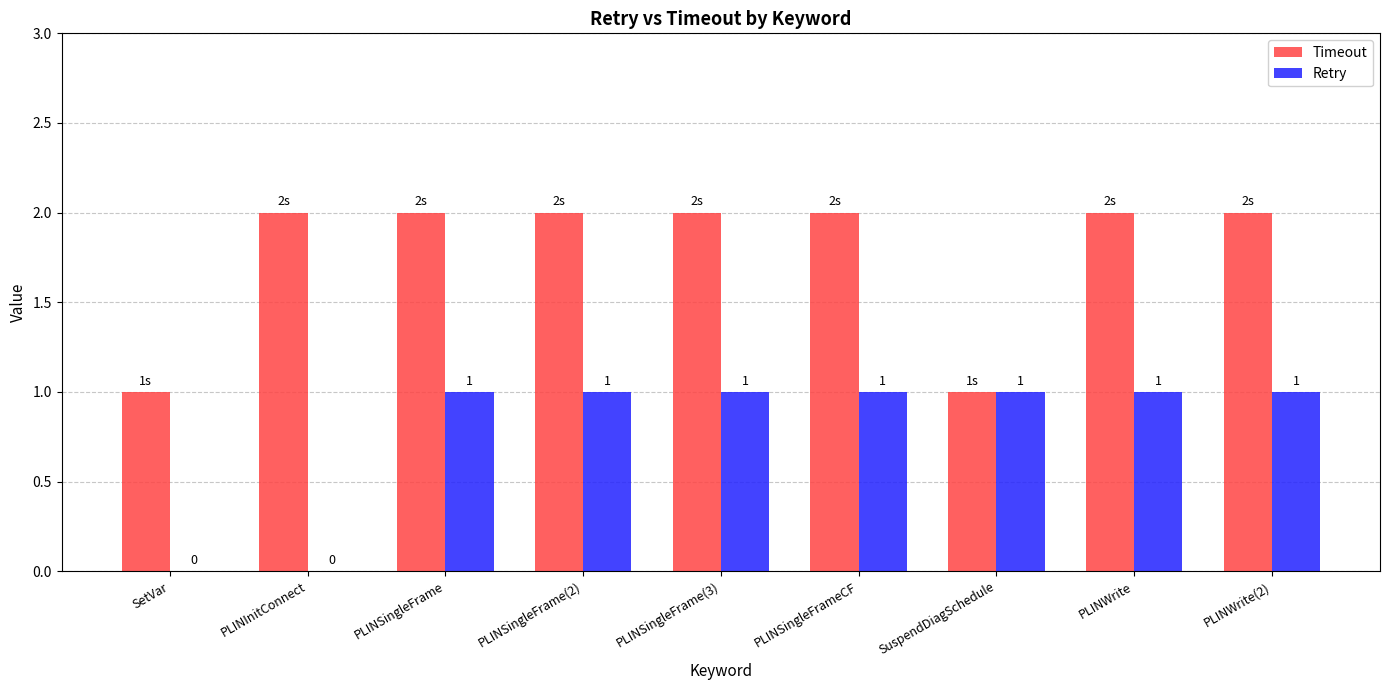

How many categories are shown in the chart?

9